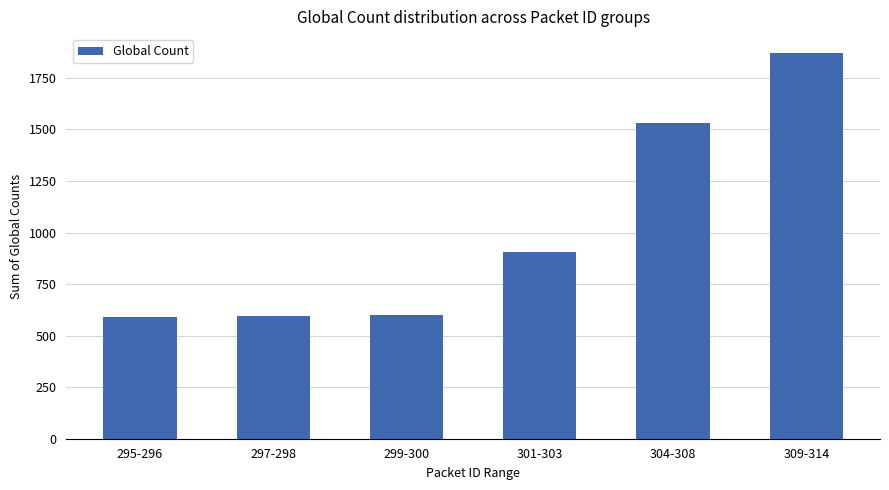

What is the value of the 5th bar from the left?

1530